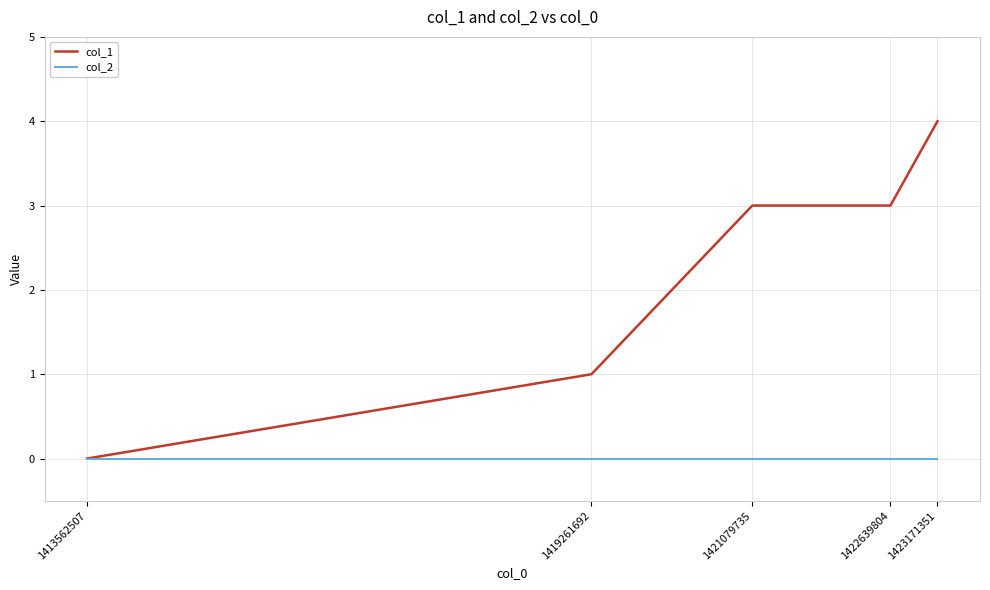

What is the difference between the maximum and minimum values in the col_1 series?

4